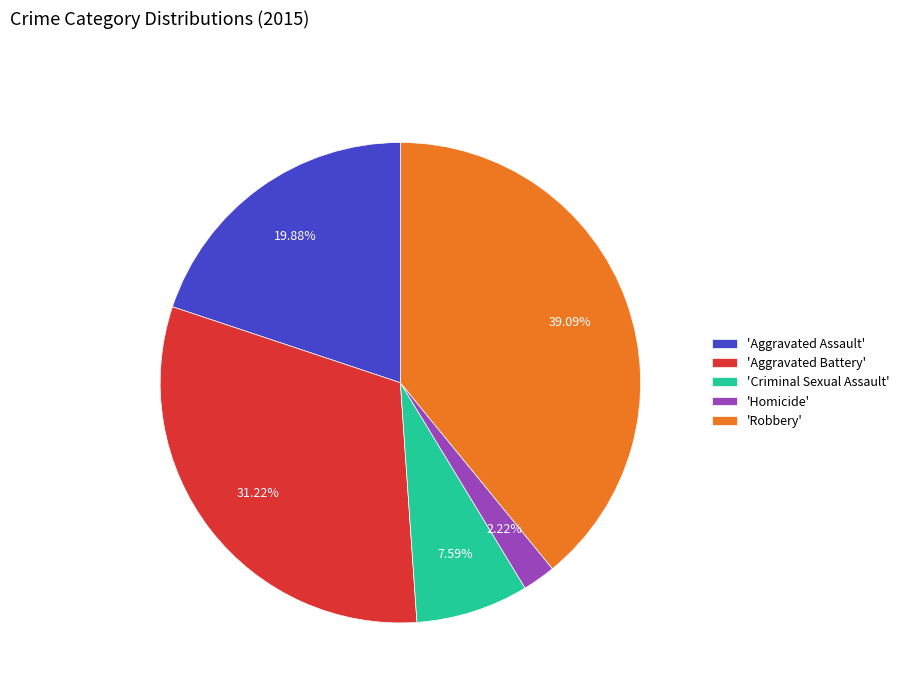

Rank the categories by value from lowest to highest.

'Homicide', 'Criminal Sexual Assault', 'Aggravated Assault', 'Aggravated Battery', 'Robbery'